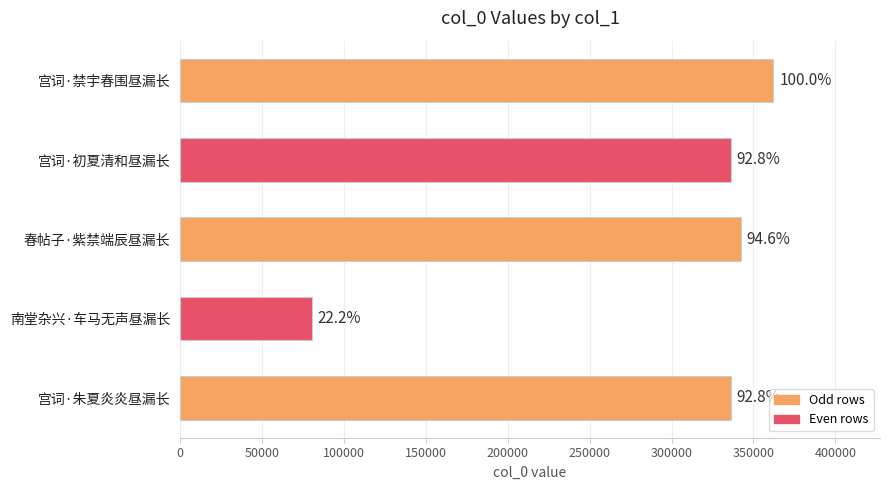

How many bars are there in total?

5